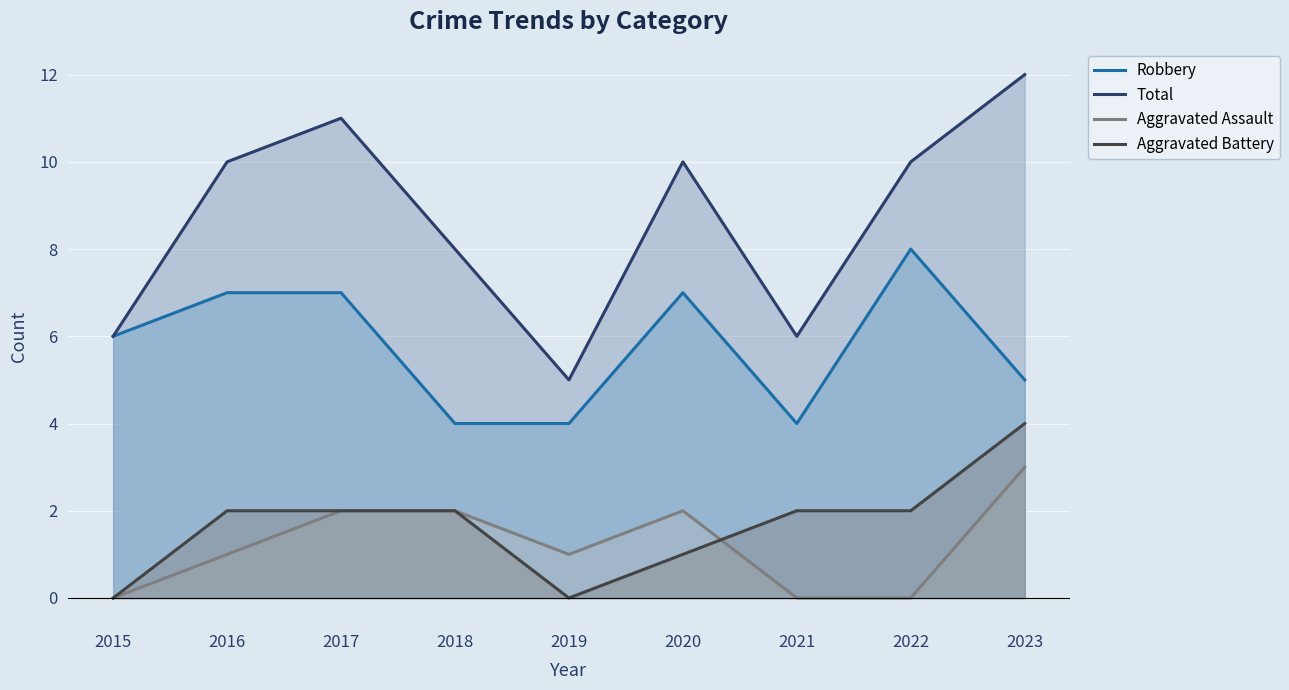

What are all the series names shown in the legend?

Robbery, Total, Aggravated Assault, Aggravated Battery